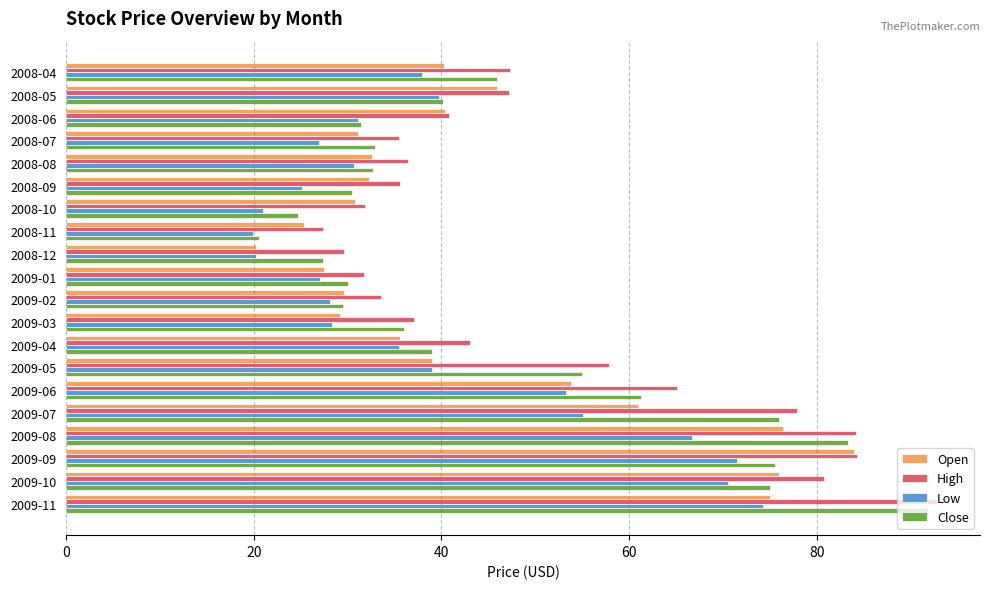

Which series has the largest range (max minus min)?

Close